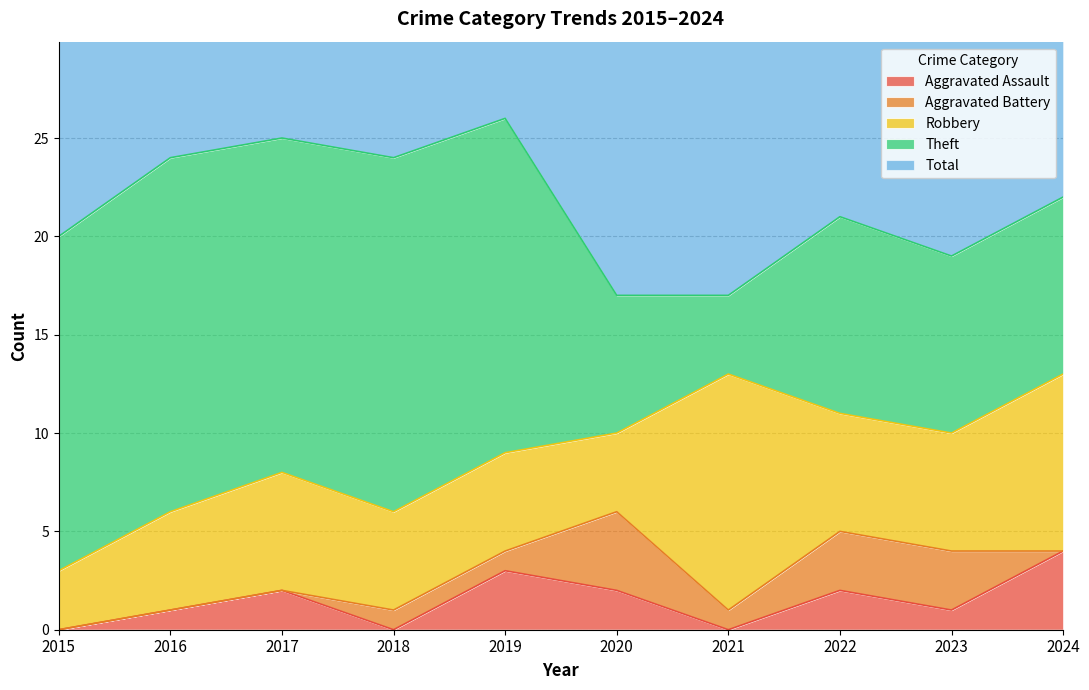

What is the difference between the maximum and minimum values in the Robbery series?

9